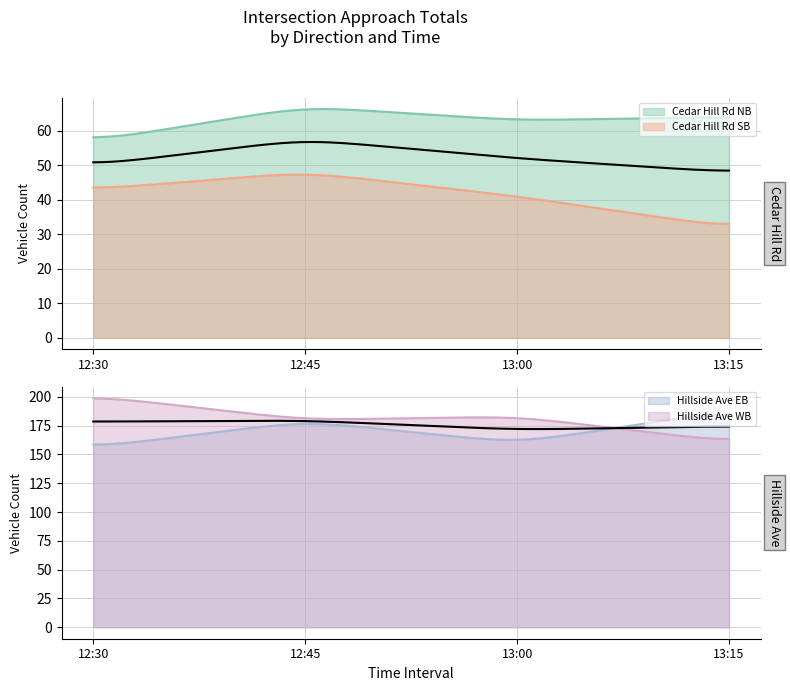

How many interior local valleys does the Eastbound (Hillside Ave) series have?

1